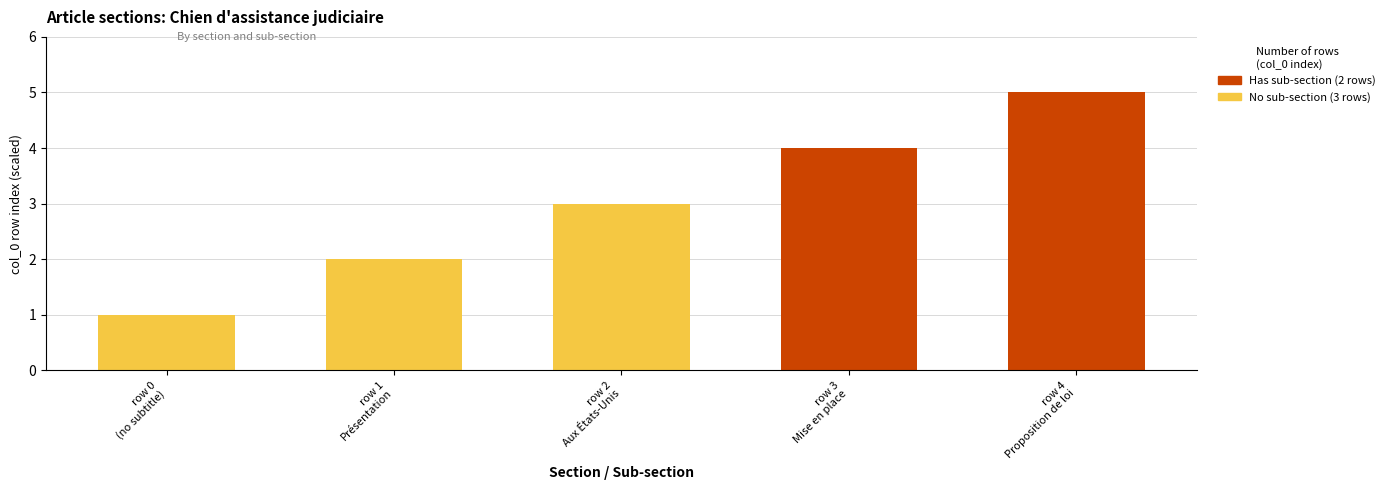

How many distinct data groups are displayed?

2